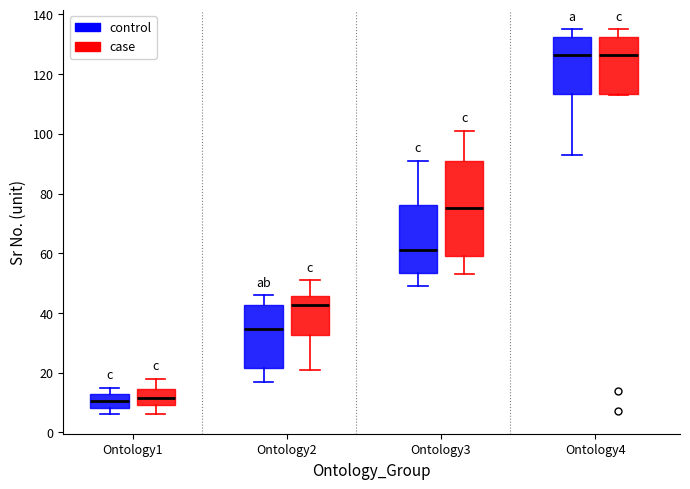

Reading left to right, read every box against the y-axis: the position of its median line, the range the box covers, and the ends of its whiskers. The values are not printed on the chart, so give them approximately, as read against the axis.

Ontology1 (control): median 10, box 8 to 12, whiskers 6 to 16
Ontology1 (case): median 12, box 10 to 14, whiskers 6 to 18
Ontology2 (control): median 34, box 22 to 42, whiskers 18 to 46
Ontology2 (case): median 42, box 32 to 46, whiskers 22 to 52
Ontology3 (control): median 62, box 54 to 76, whiskers 50 to 92
Ontology3 (case): median 76, box 60 to 90, whiskers 54 to 102
Ontology4 (control): median 126, box 114 to 132, whiskers 94 to 136
Ontology4 (case): median 126, box 114 to 132, whiskers 114 to 136